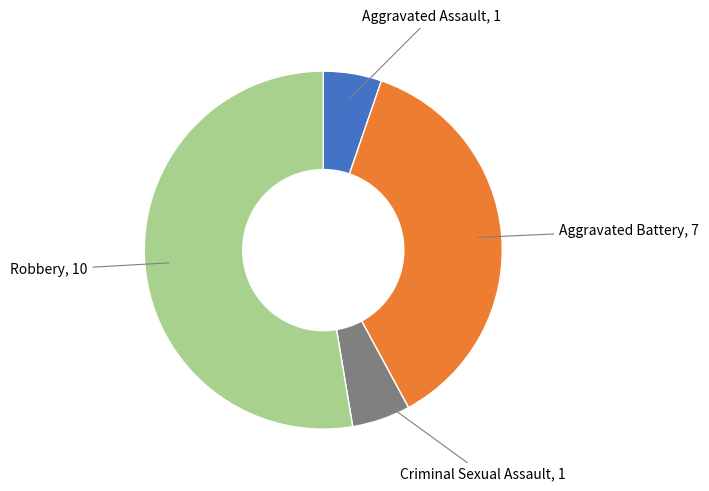

Does Aggravated Battery, 7 account for over 50% of the chart?

No